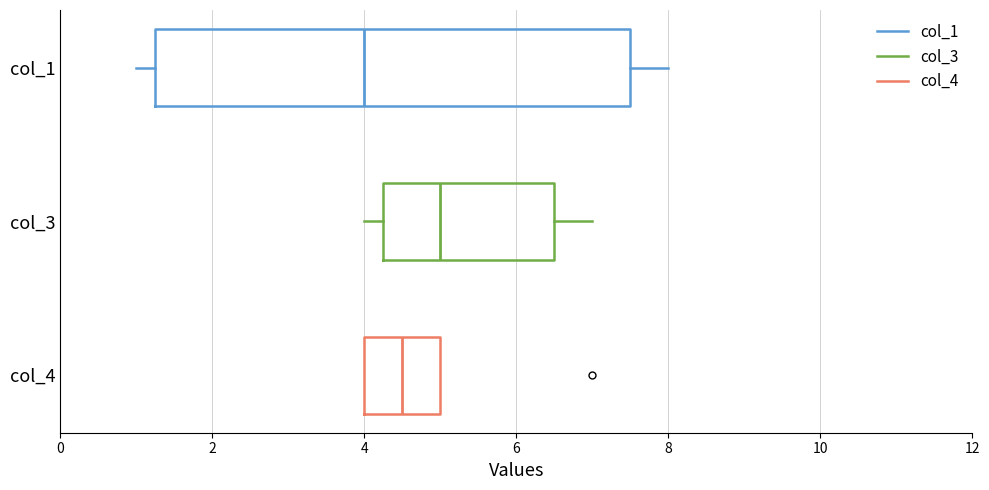

Reading bottom to top, transcribe this box plot: for each box, give where its median line is, the range the box spans, and where its two whiskers end, as read against the x-axis. The values are not printed on the chart, so give them approximately, as read against the axis.

col_4: median 4.6, box 4.0 to 5.0, whiskers 4.0 to 5.0
col_3: median 5.0, box 4.2 to 6.6, whiskers 4.0 to 7.0
col_1: median 4.0, box 1.2 to 7.6, whiskers 1.0 to 8.0